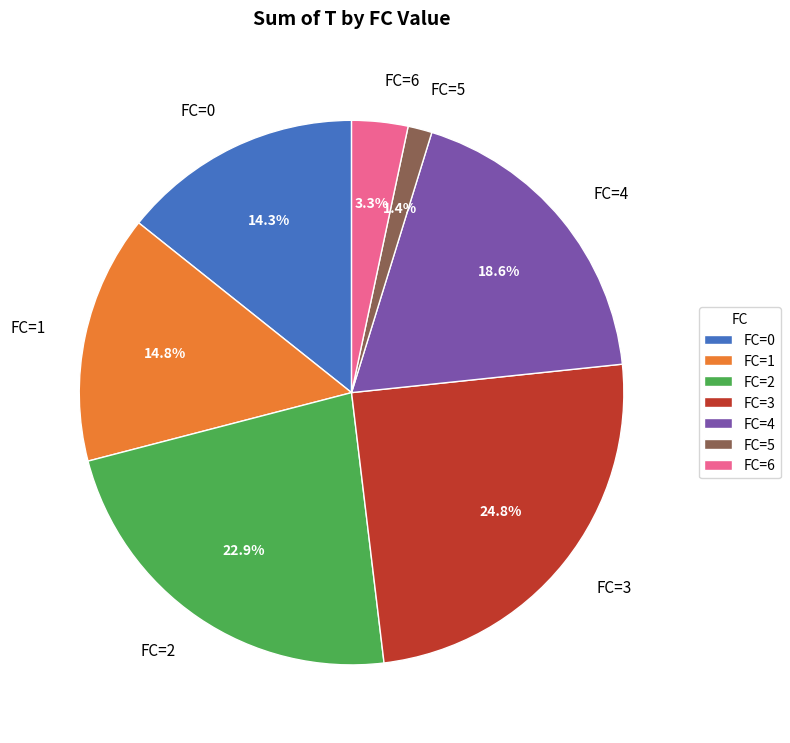

Does any single category account for the majority?

No